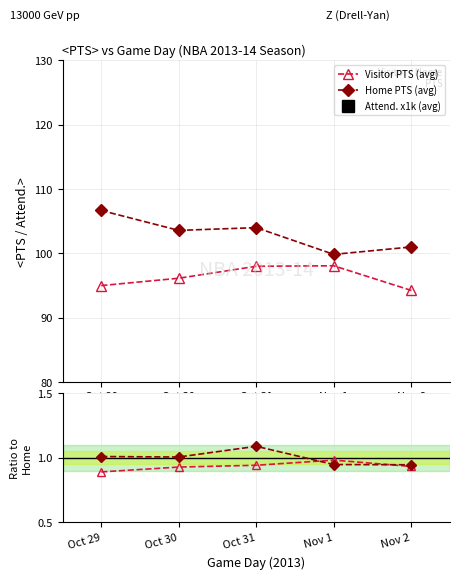

Does the chart have visible grid lines?

Yes